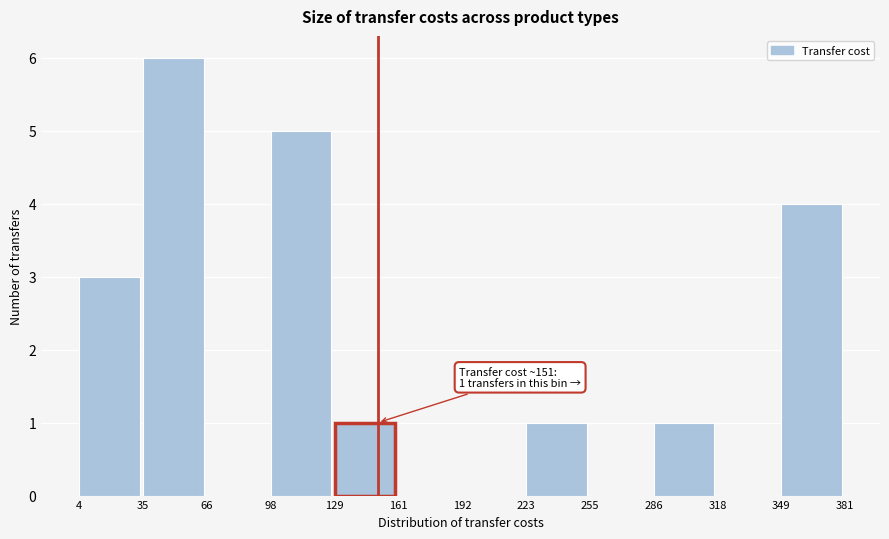

Which range on the x-axis has the tallest bar?

35 to 66